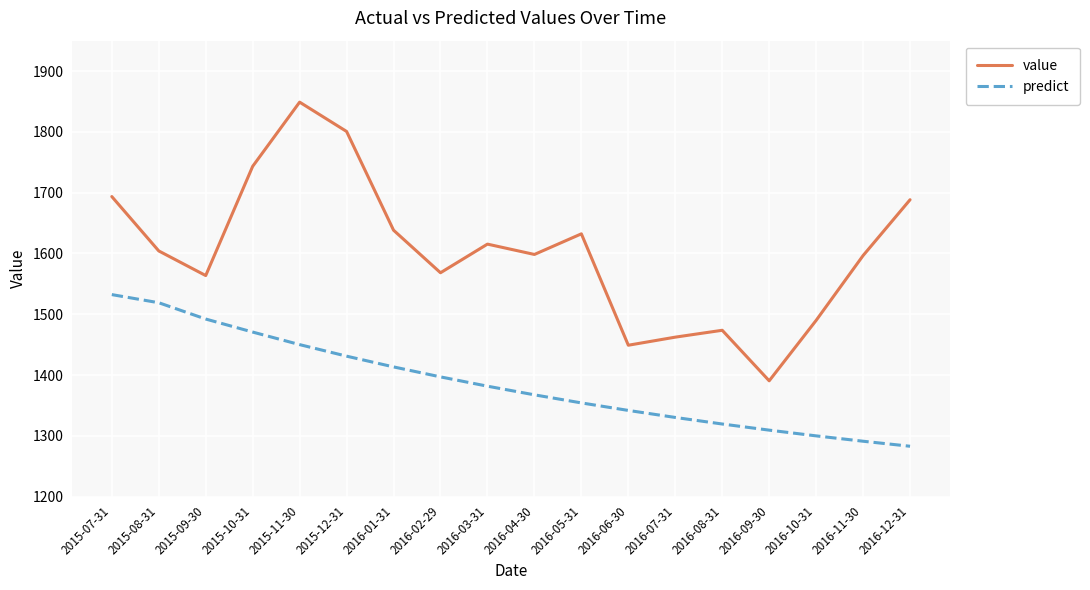

What is the spread (max minus min) of values at 2016-06-30?

107.2